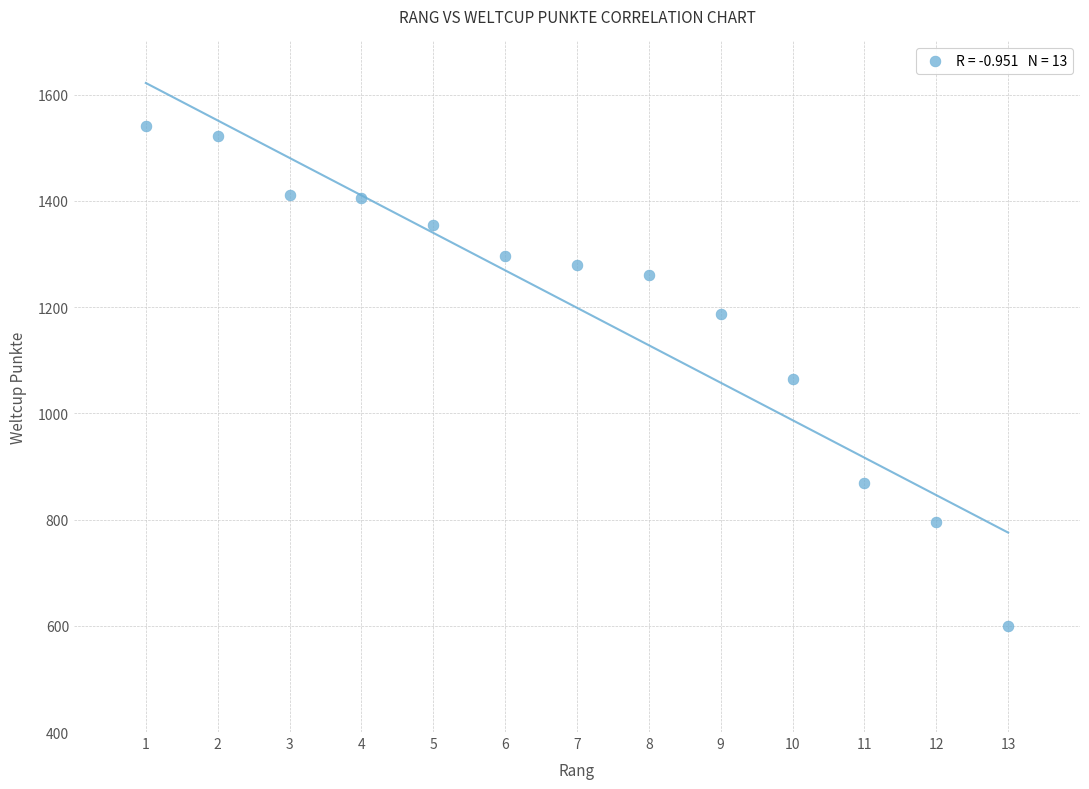

What is the range of X values (max minus min)?

12